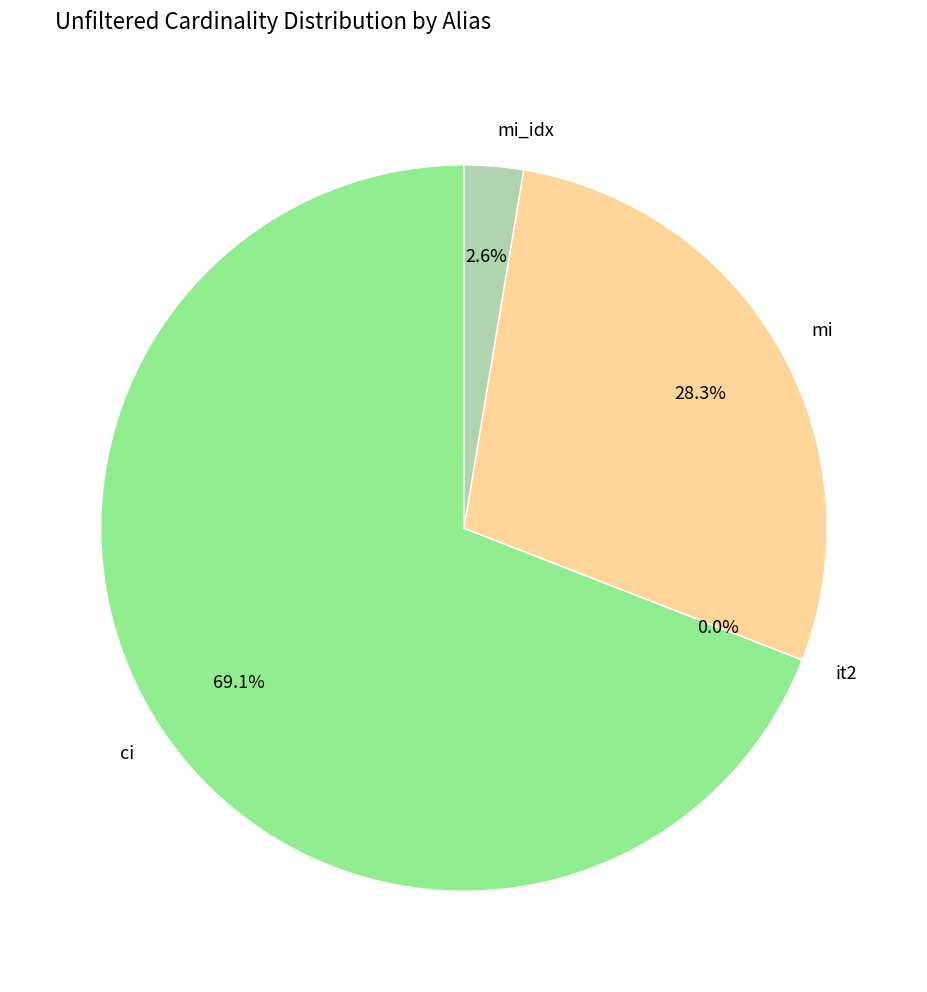

Does ci represent more than half of the total?

Yes